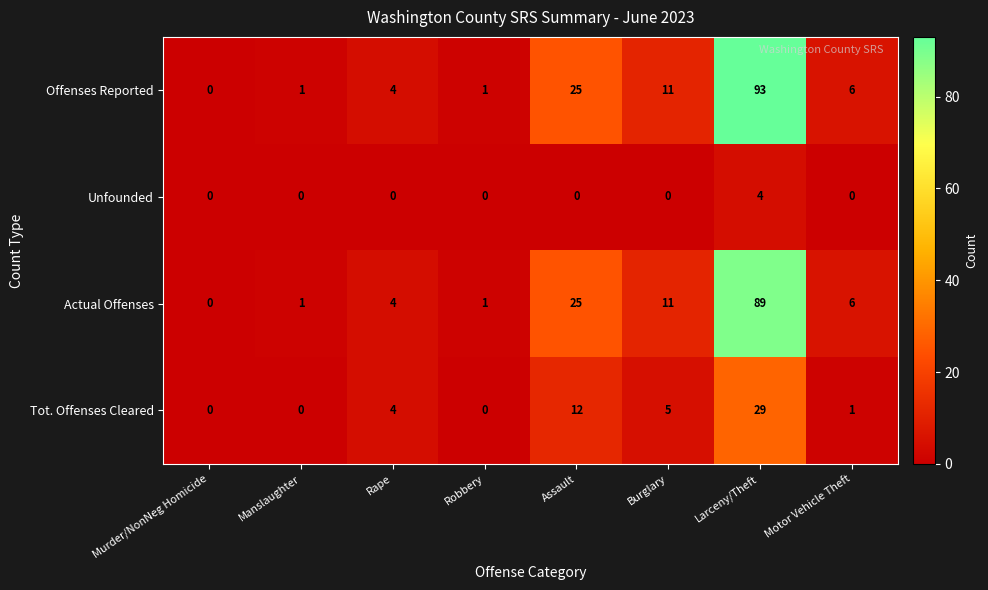

True or false: Tot. Offenses Cleared has a value of 12 at Assault.

True